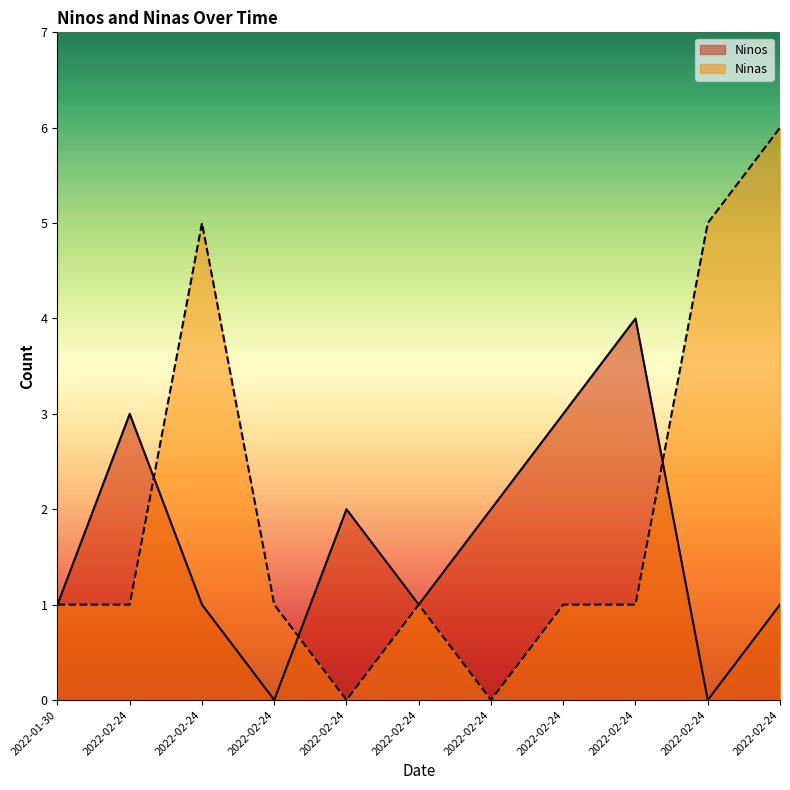

The Ninas series shows 1 at 2022-02-24. True or false?

True